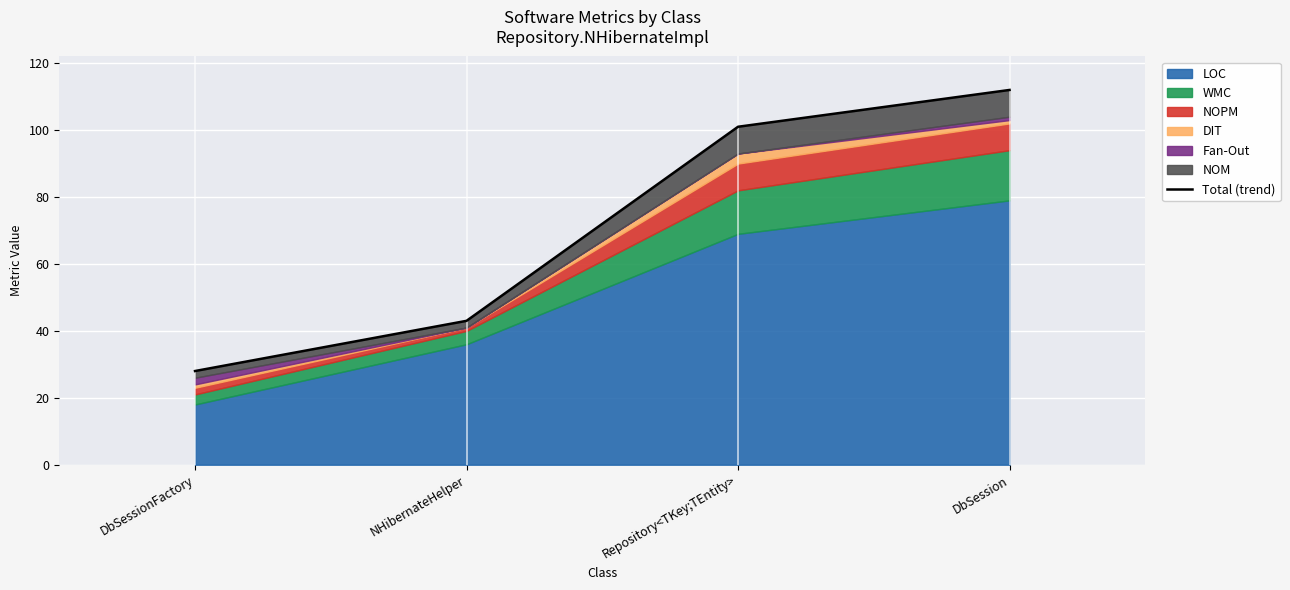

The value at DbSession is 112. True or false?

True